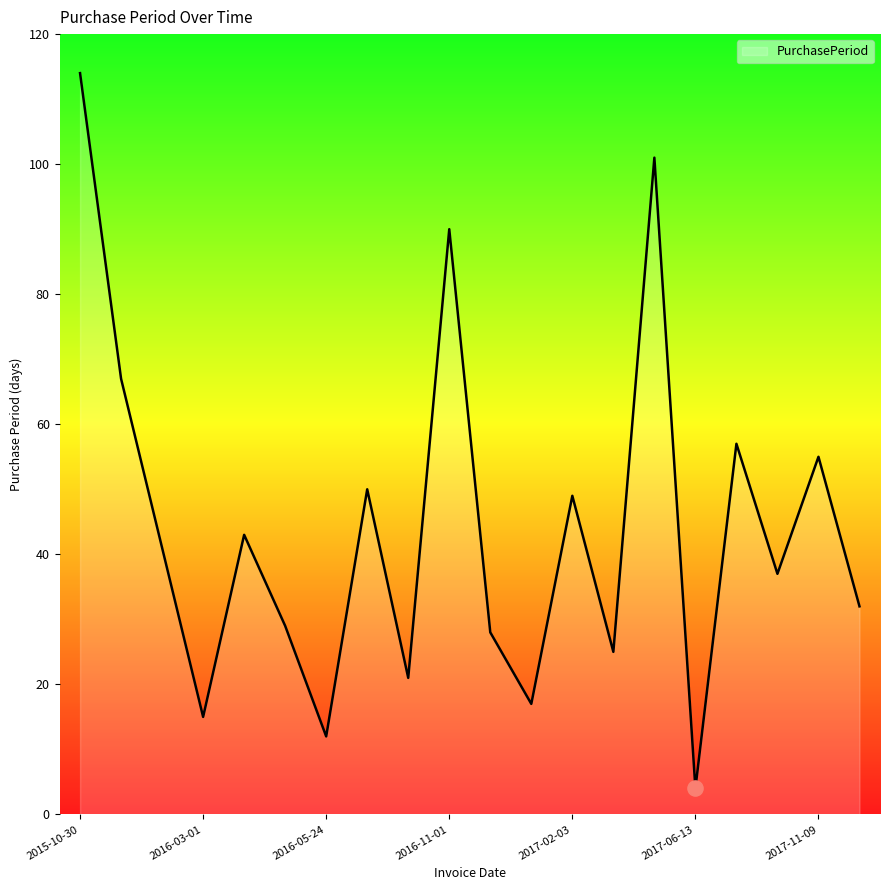

What is the greatest value displayed?

114